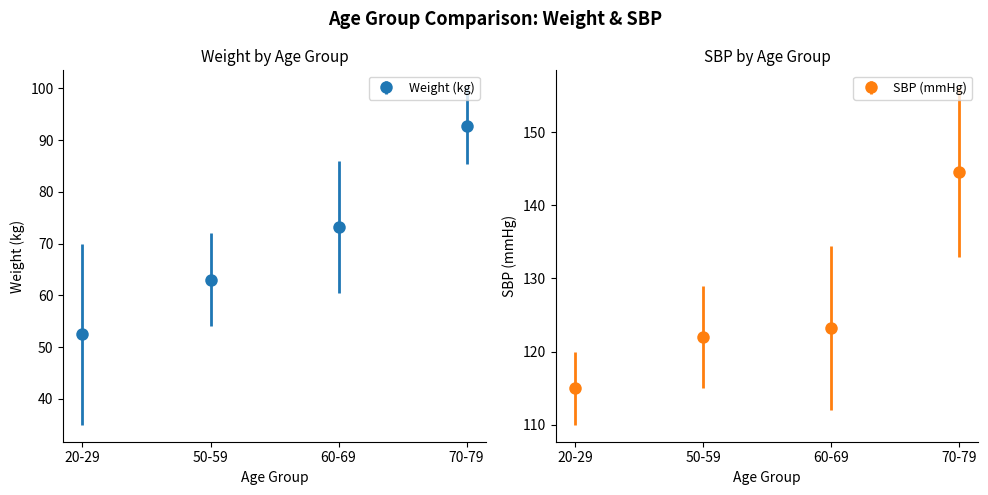

Rank the series by their average value, from lowest to highest.

Weight, SBP